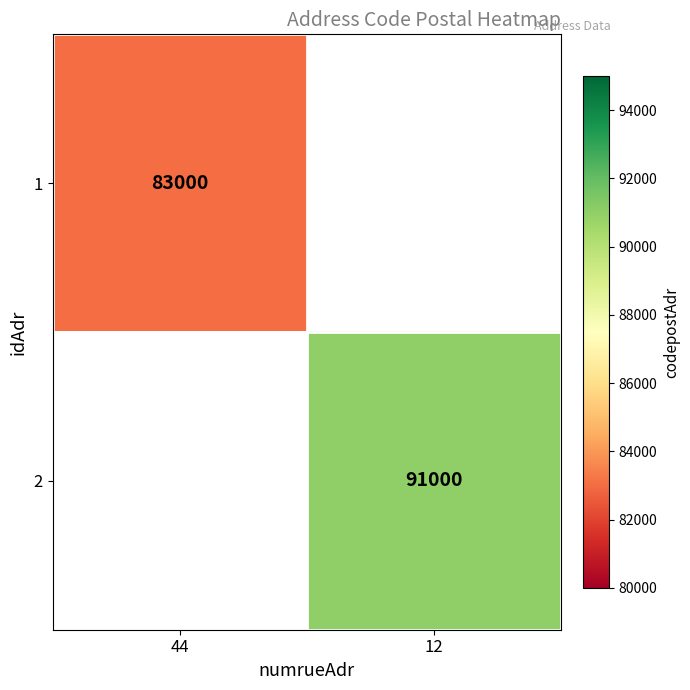

Is the value of 2 at 12 greater than the value of 1 at 44?

Yes